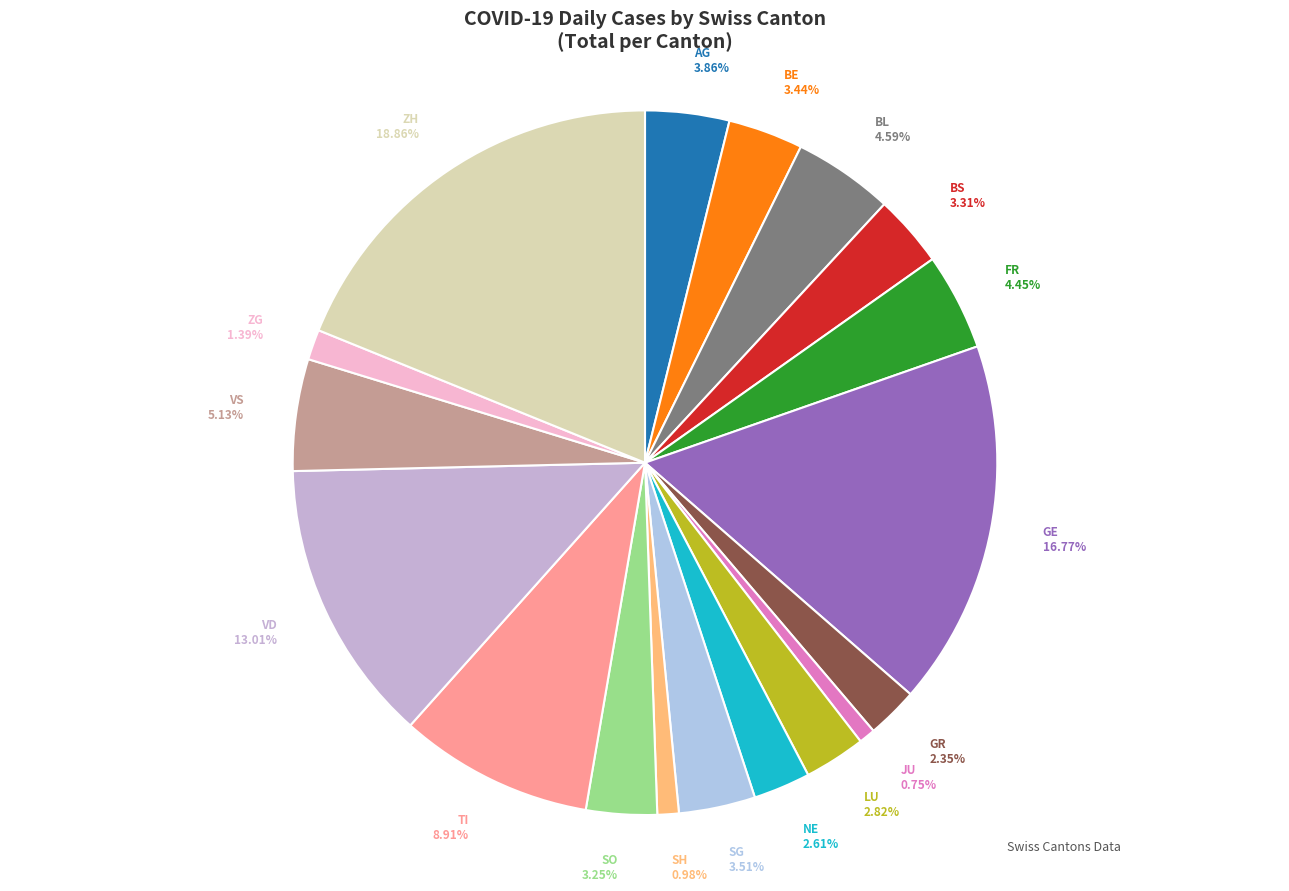

Which category has the biggest portion of the pie?

ZH